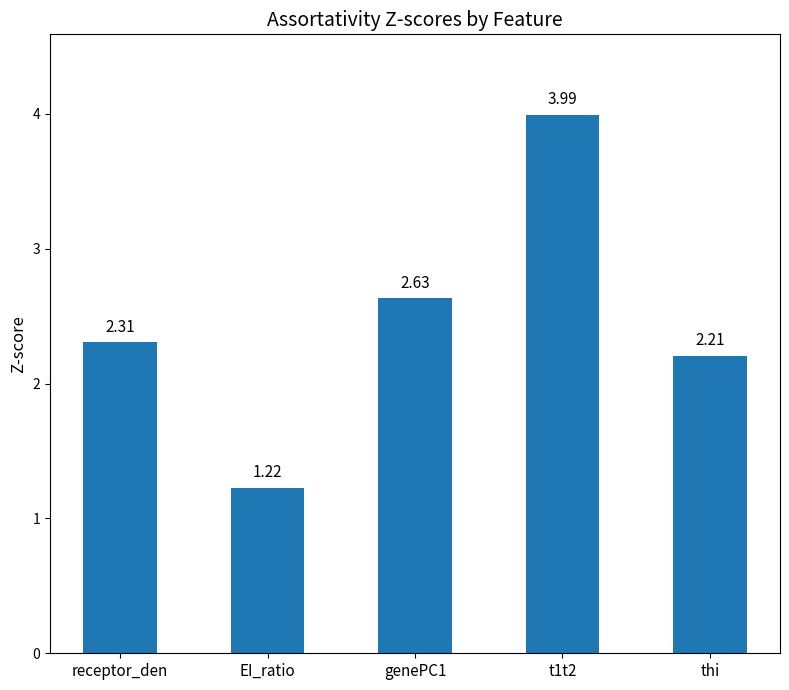

Which has a higher value, genePC1 or t1t2?

t1t2